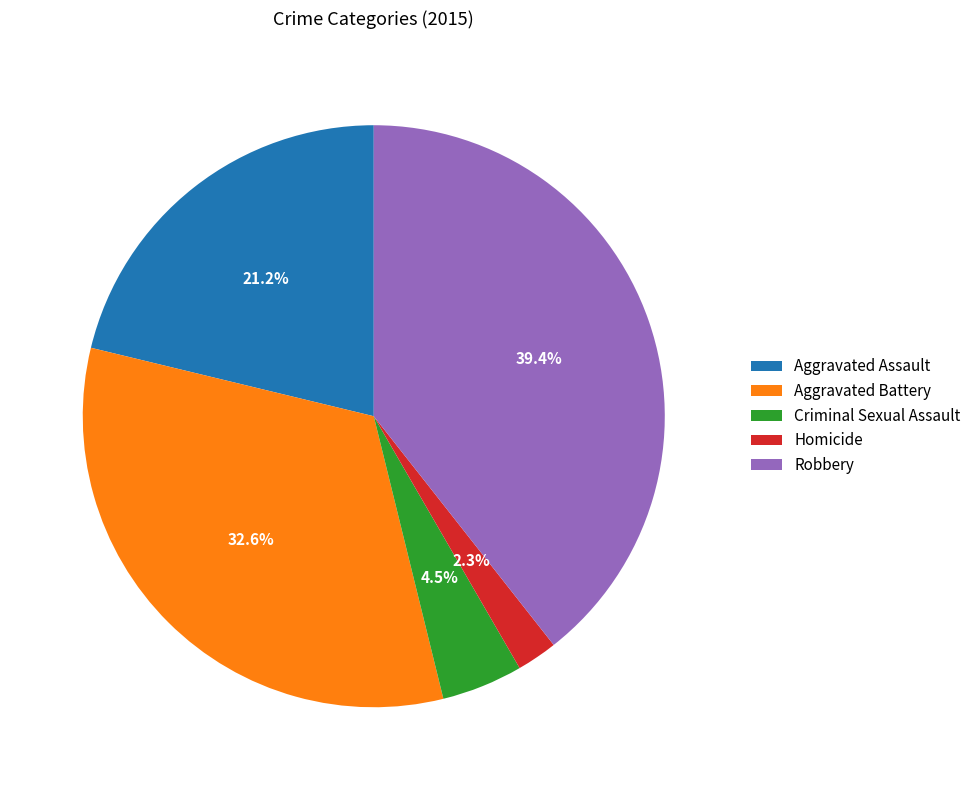

What is the largest slice in the pie chart?

Robbery